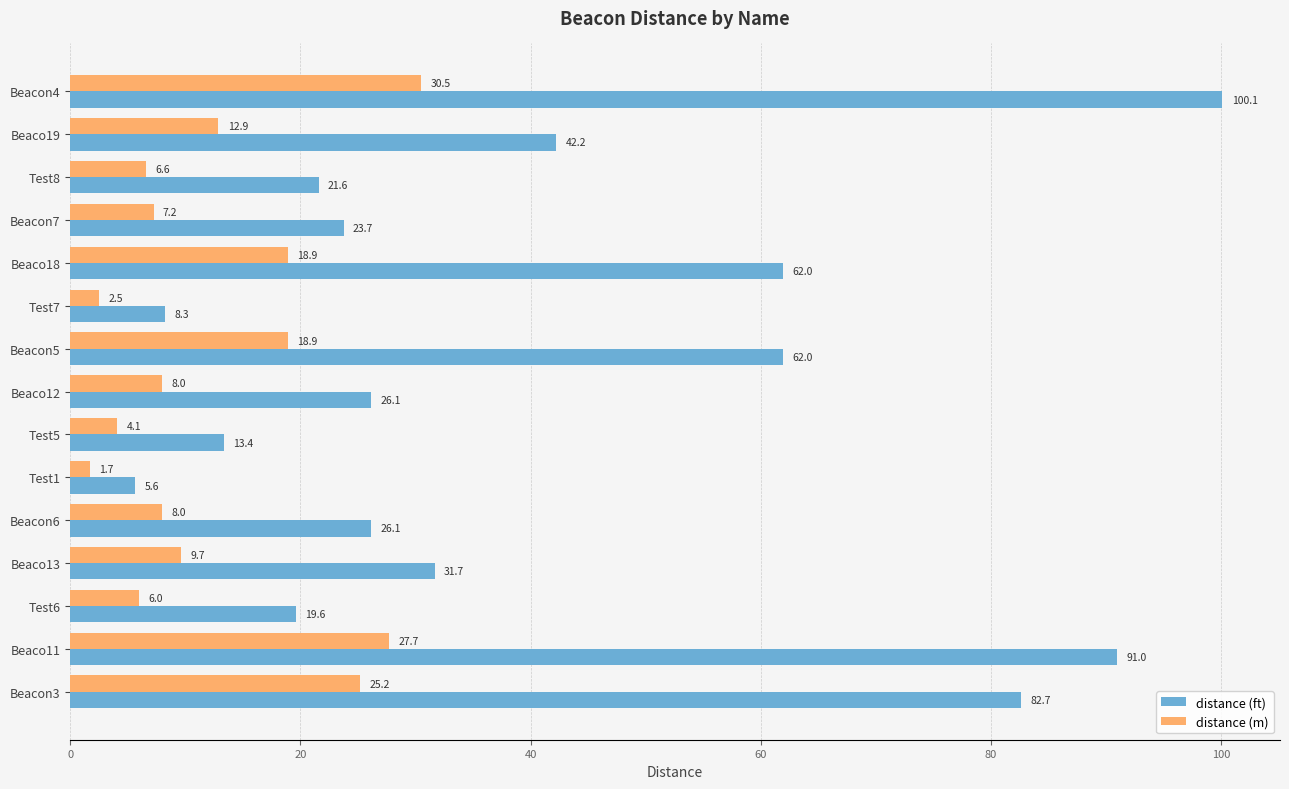

What is the difference between the highest and lowest values at Beacon5?

43.1